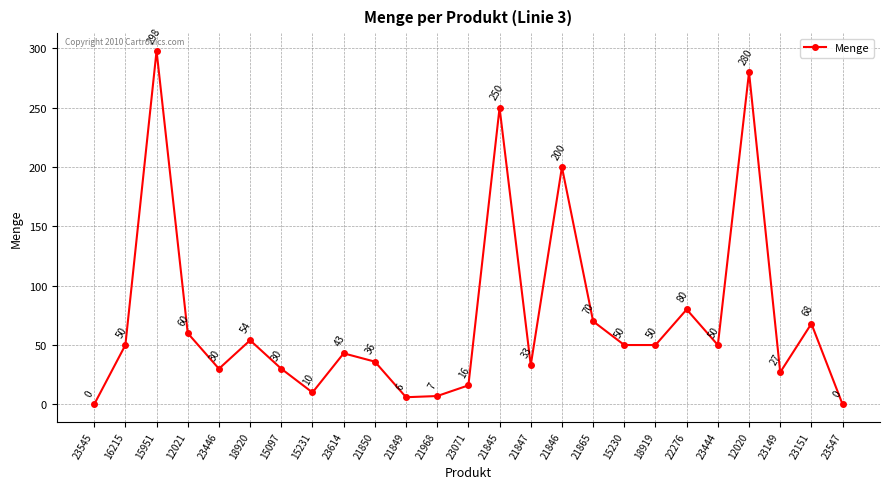

What is the change in value from 23545 to 15231?

+10